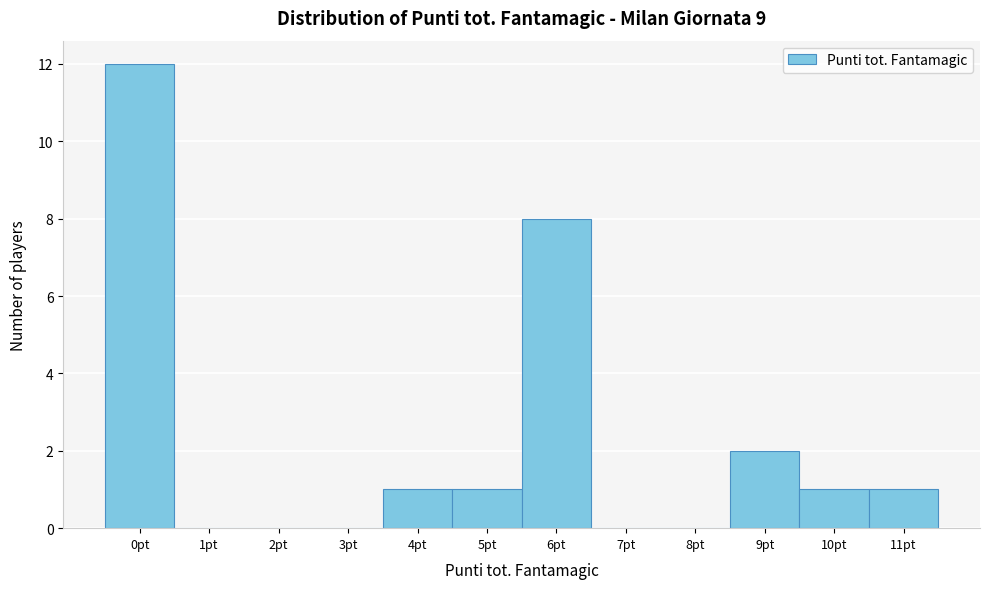

What is the height of the bar covering 10.5 to 11.5 on the x-axis? The values are not printed on the chart, so give them approximately, as read against the axis.

1